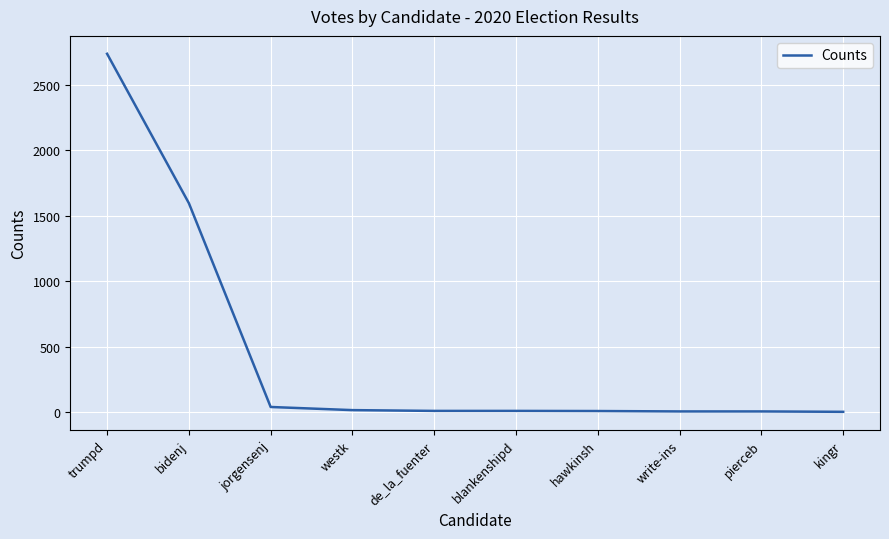

At which label is the value closest to 1369?

bidenj